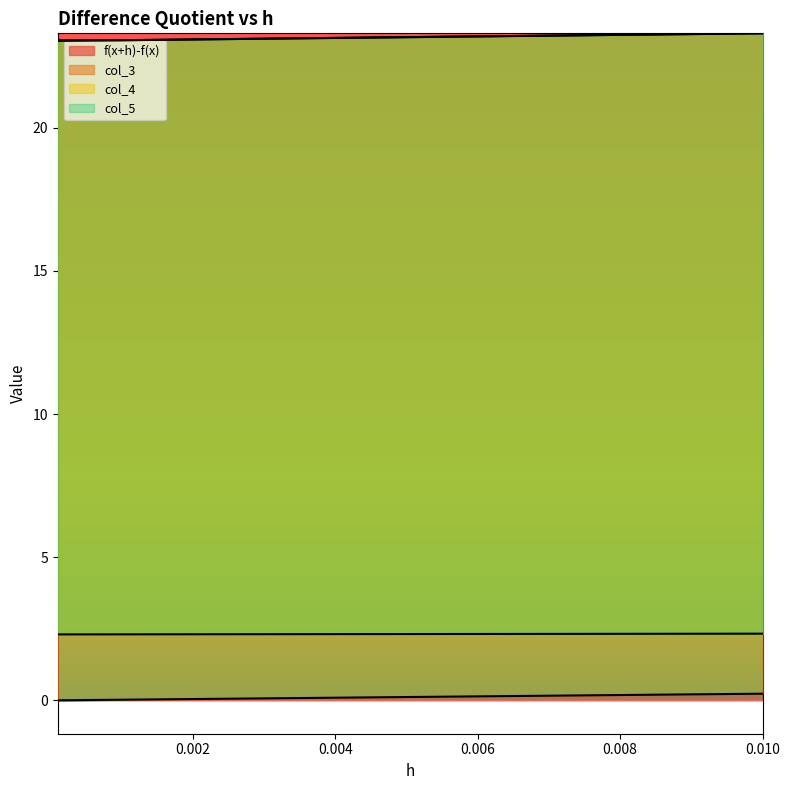

Reading right to left, transcribe all the data shown in this chart.

f(x+h)-f(x): 0.2	0.0	0.0
col_3: 2.3	2.3	2.3
col_4: 23.3	23.1	23.0
col_5: 23.3	23.1	23.1